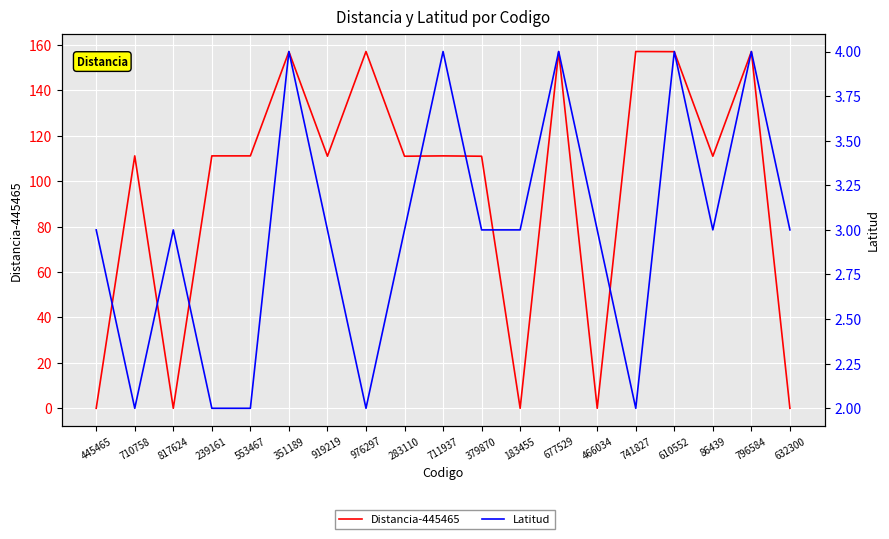

Is it true that Distancia-445465 equals -104.7 at 445465?

False